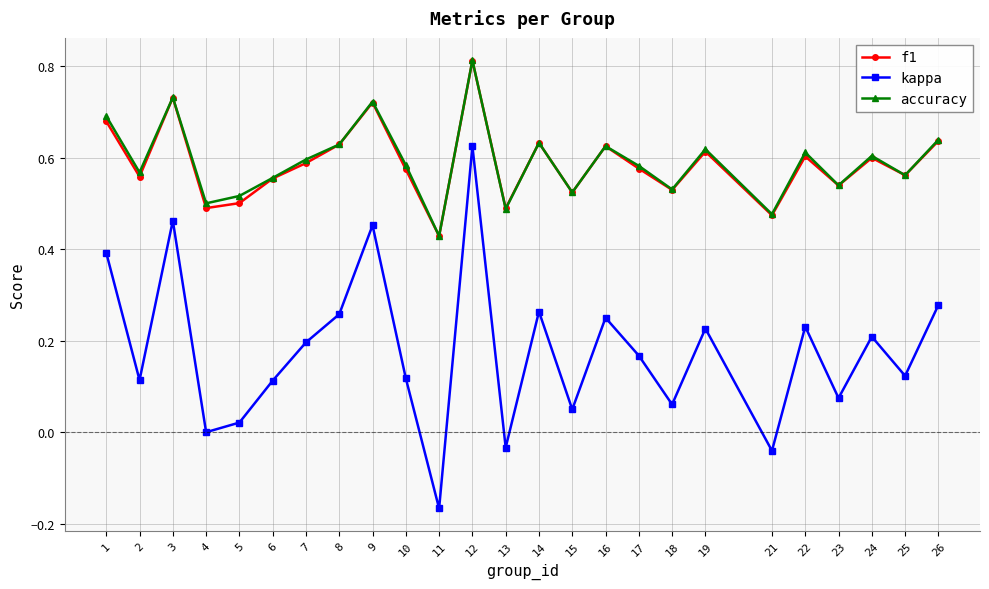

At which label does kappa reach its peak?

12